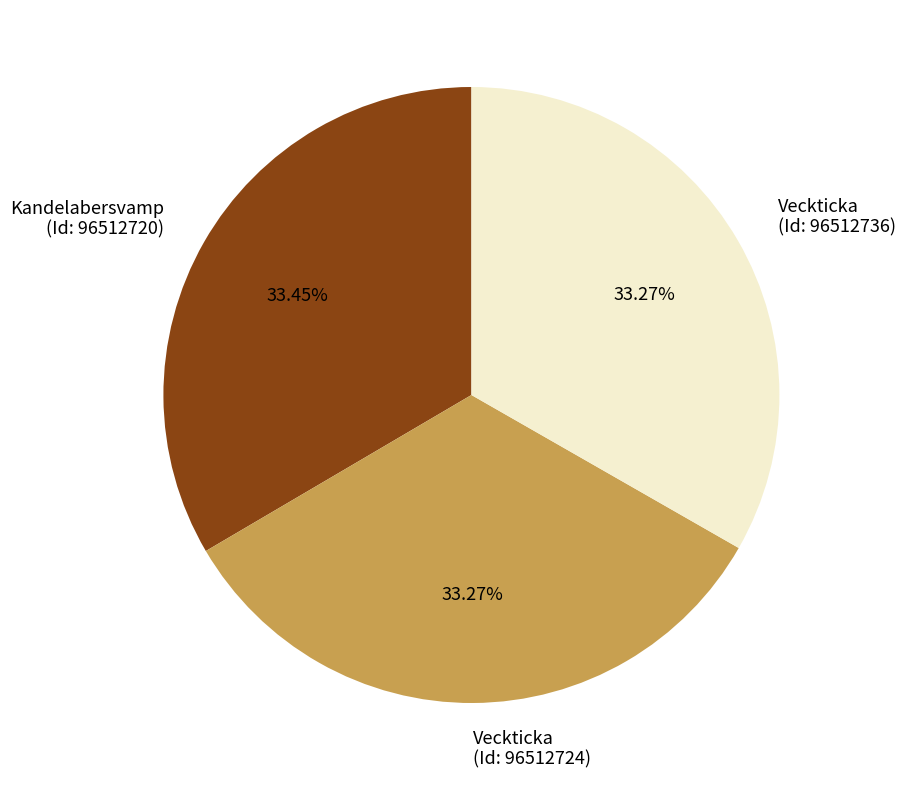

What is the ratio of the value at Kandelabersvamp (Id: 96512720) to the value at Veckticka (Id: 96512724)?

1.0